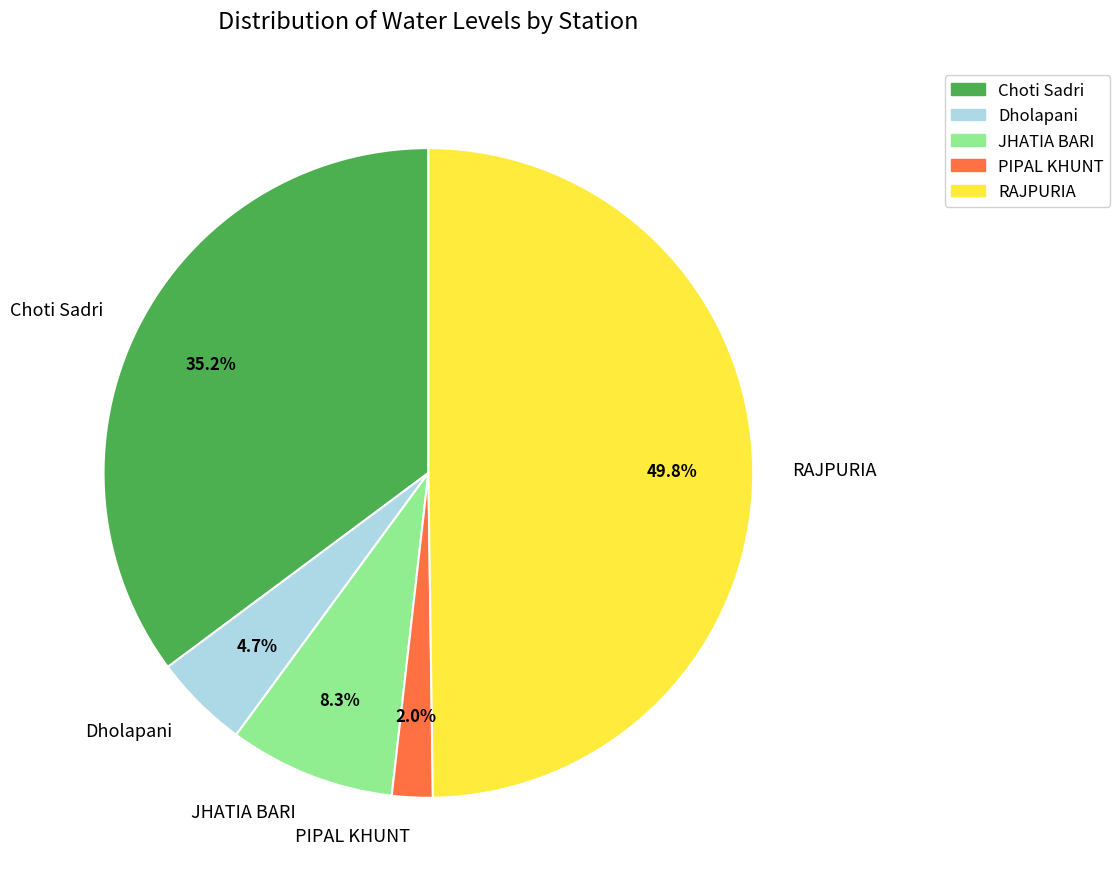

To the nearest percent, what portion does Dholapani represent?

5%